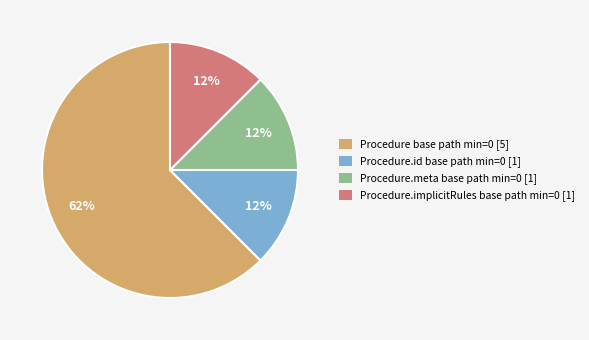

Which slice is the largest?

Procedure base path min=0 [5]